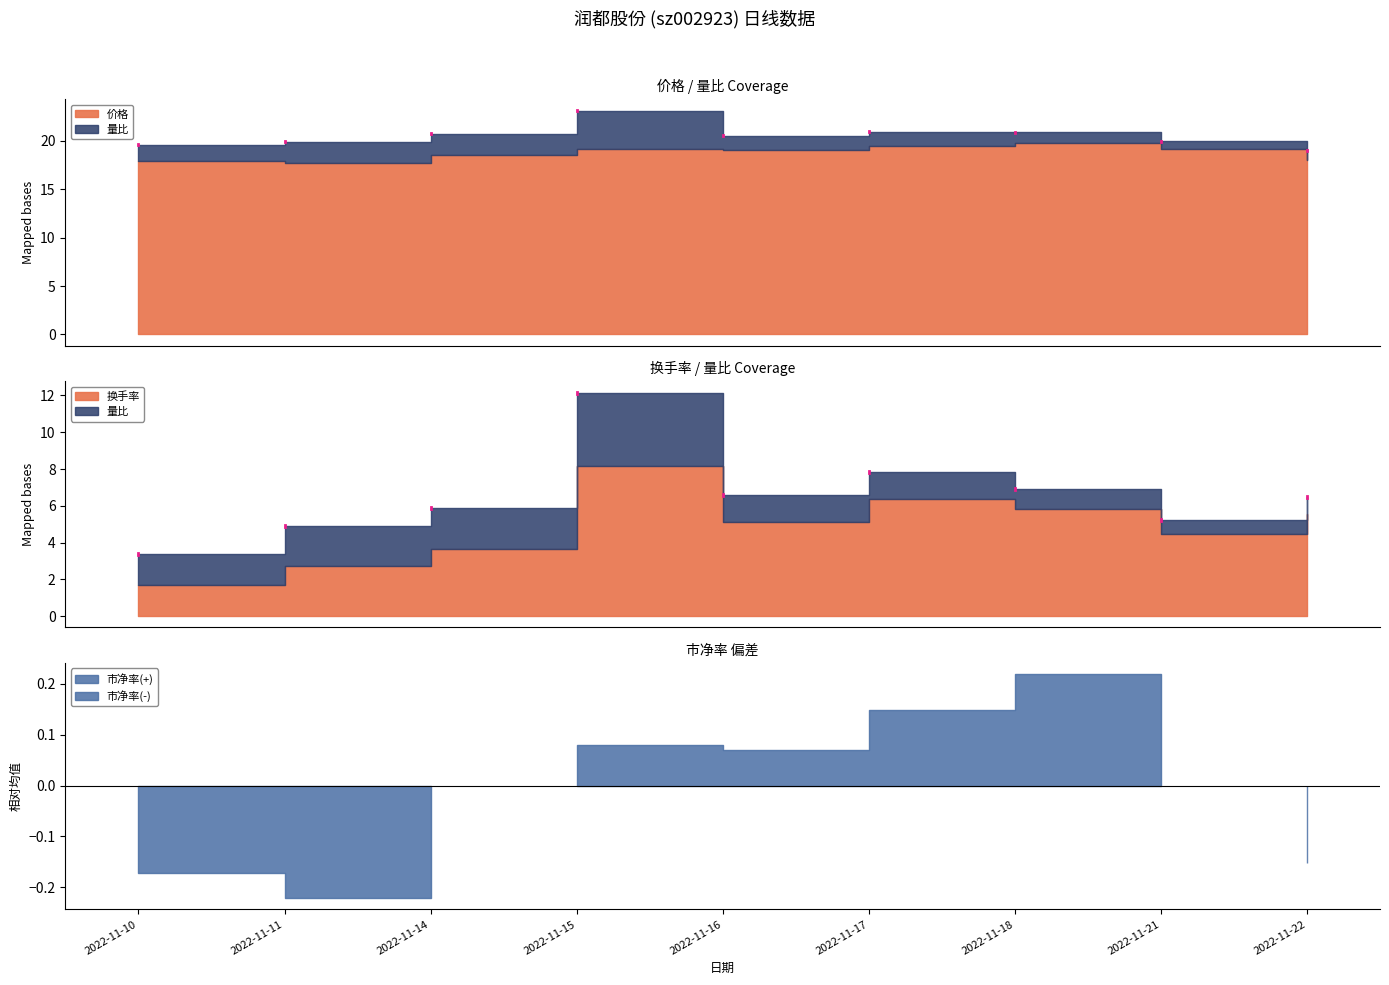

What is the difference between the second highest and minimum values in the 价格 series?

1.8